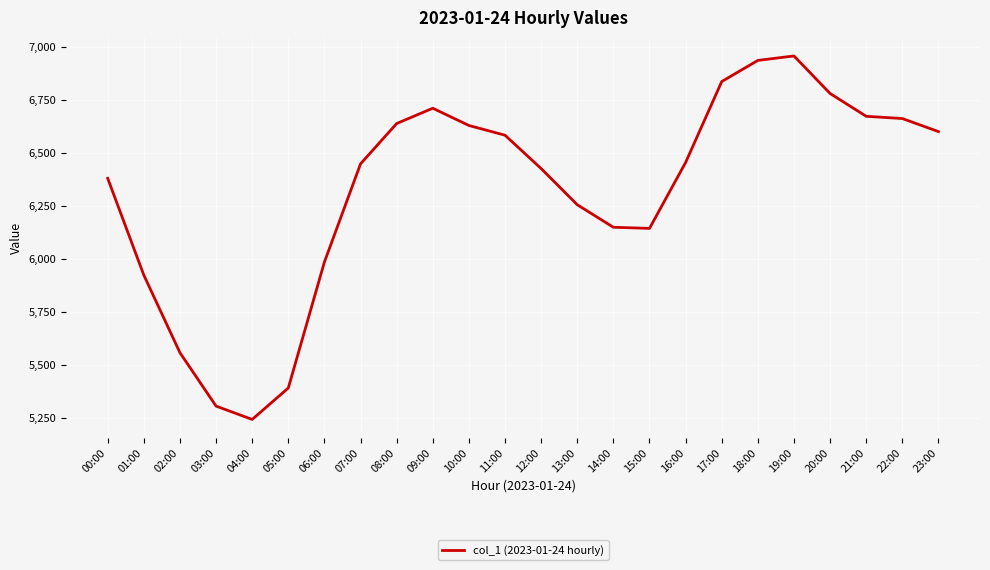

What is the minimum value shown in the chart?

5241.9